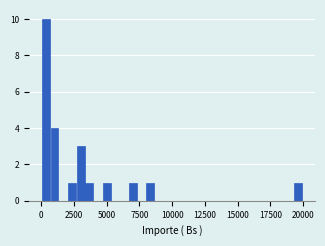

Around what value on the x-axis is the tallest bar? Give the approximate position of its centre, as read against the axis.

500